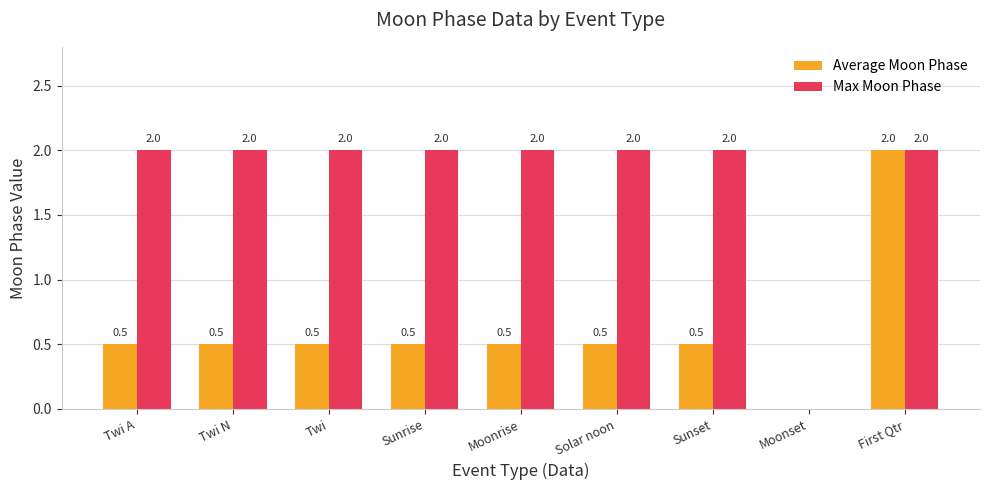

At which category is the sum across all series the highest?

First Qtr